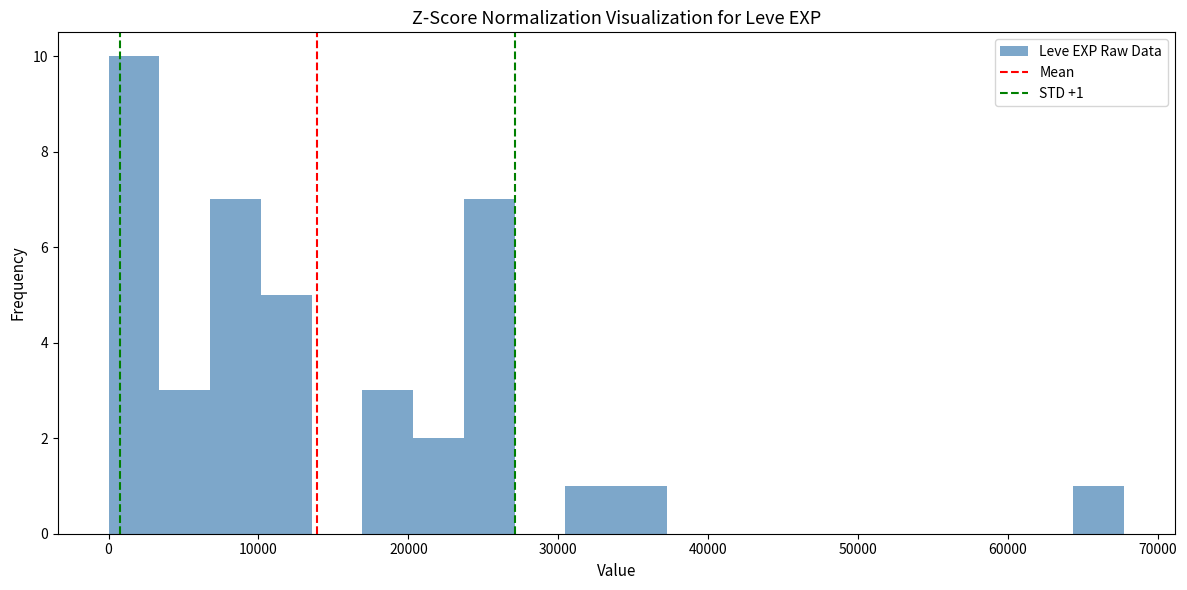

Around what value on the x-axis is the tallest bar? Give the approximate position of its centre, as read against the axis.

2000